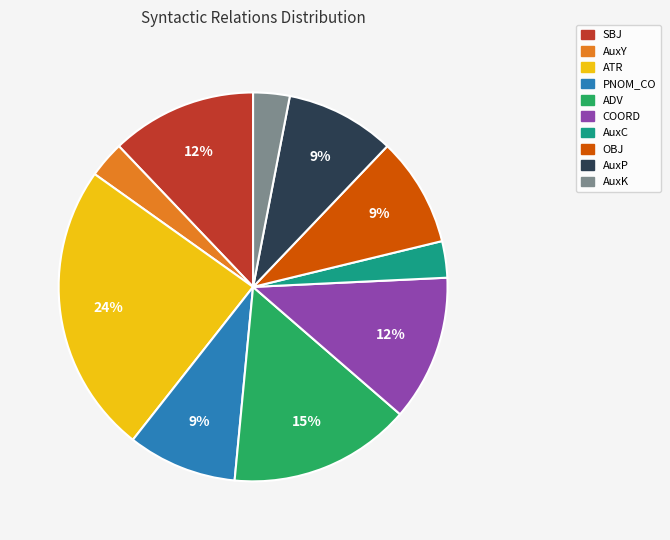

Which category has the biggest portion of the pie?

ATR